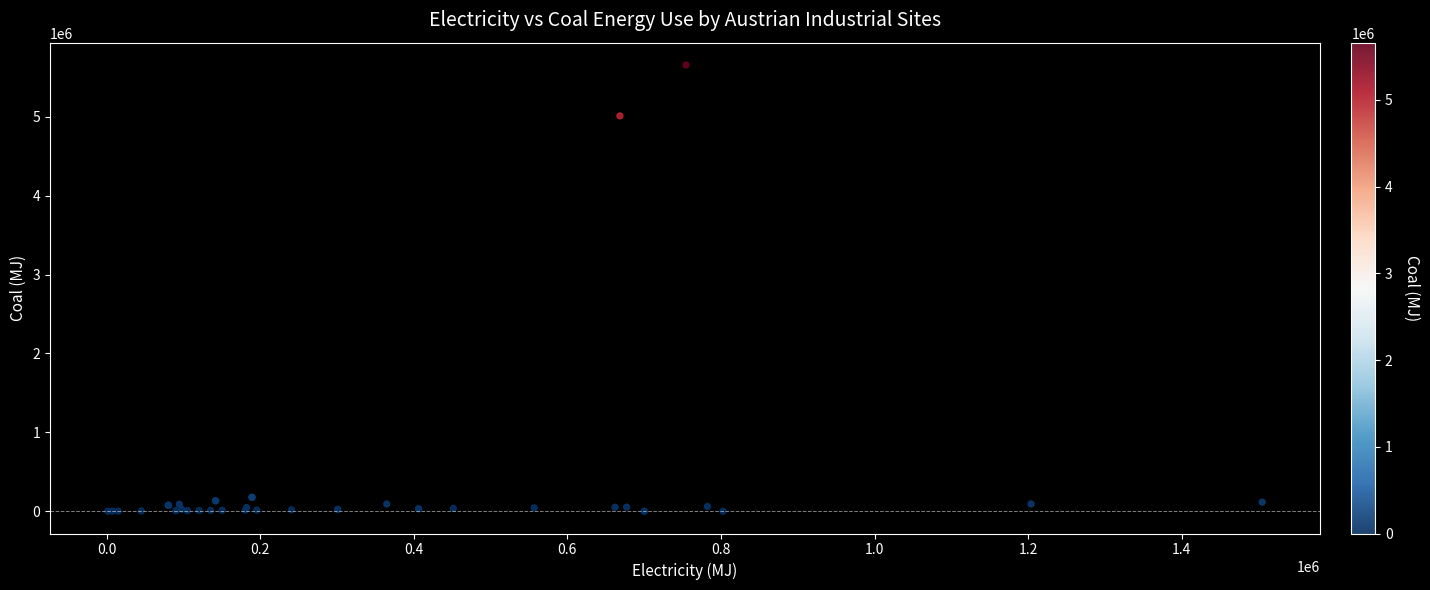

What Y value in the scatter plot is closest to 2829329?

5013299.4